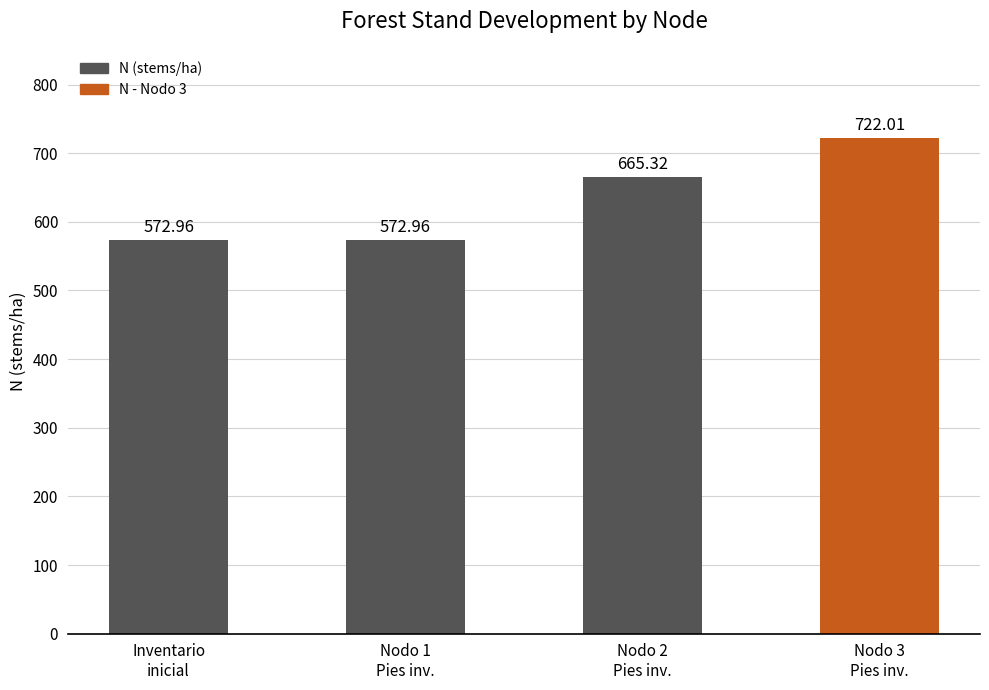

Is it true that the value at Nodo 1
Pies inv. is 832.6?

False